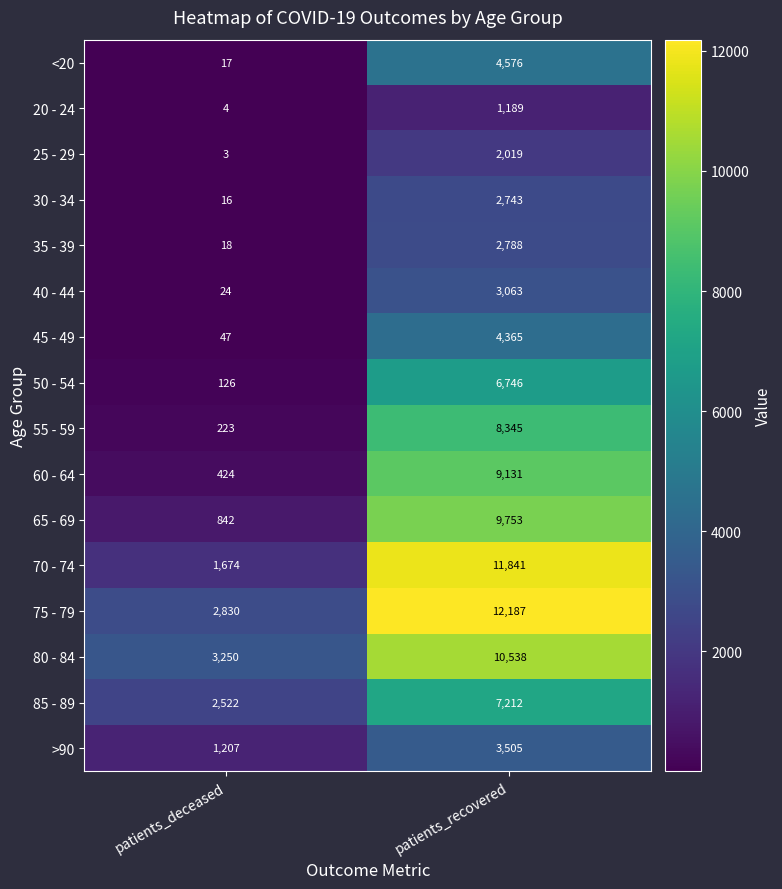

At which category is the sum across all series the highest?

patients_recovered